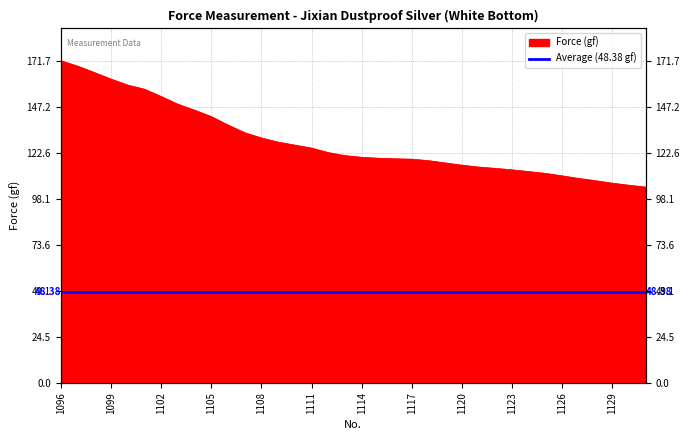

How many data points are less than 121?

18